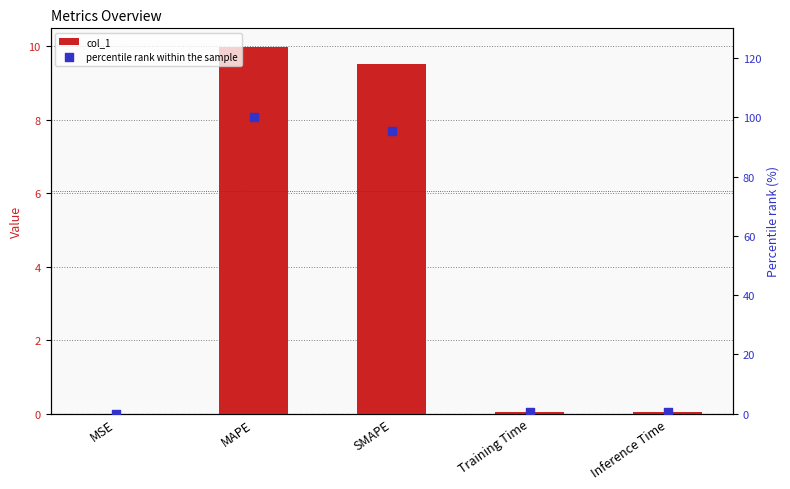

Which series contains the highest Y value?

percentile rank within the sample